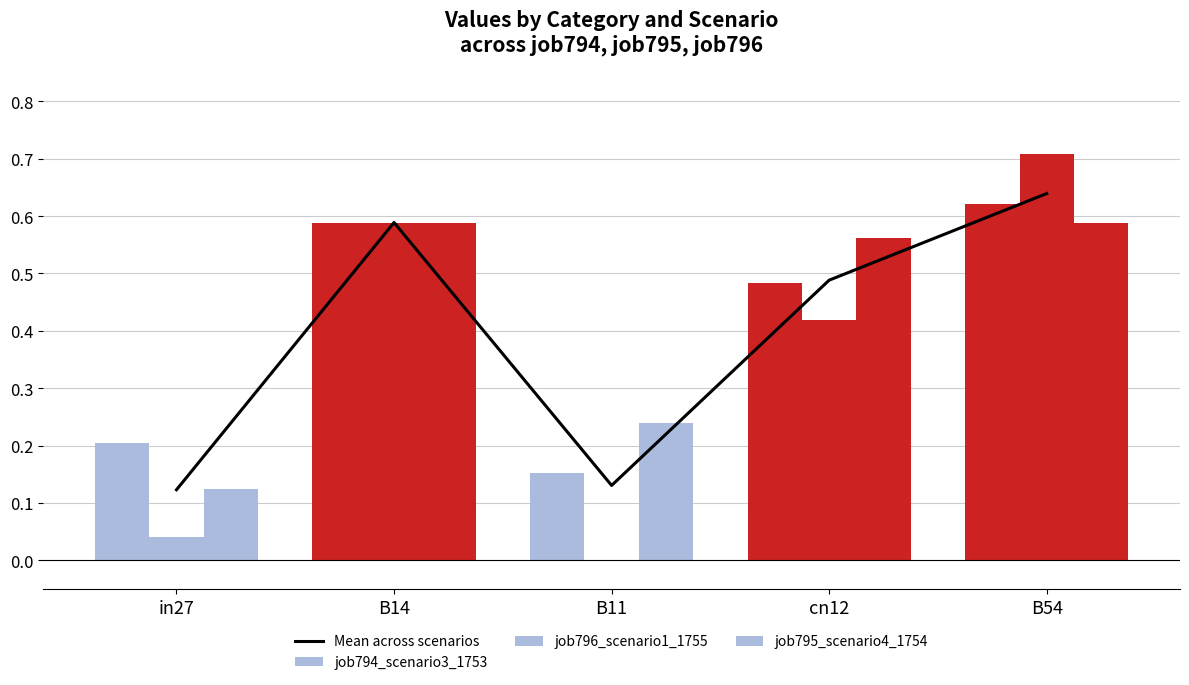

What is the label of the 2nd bar from the left?

B14